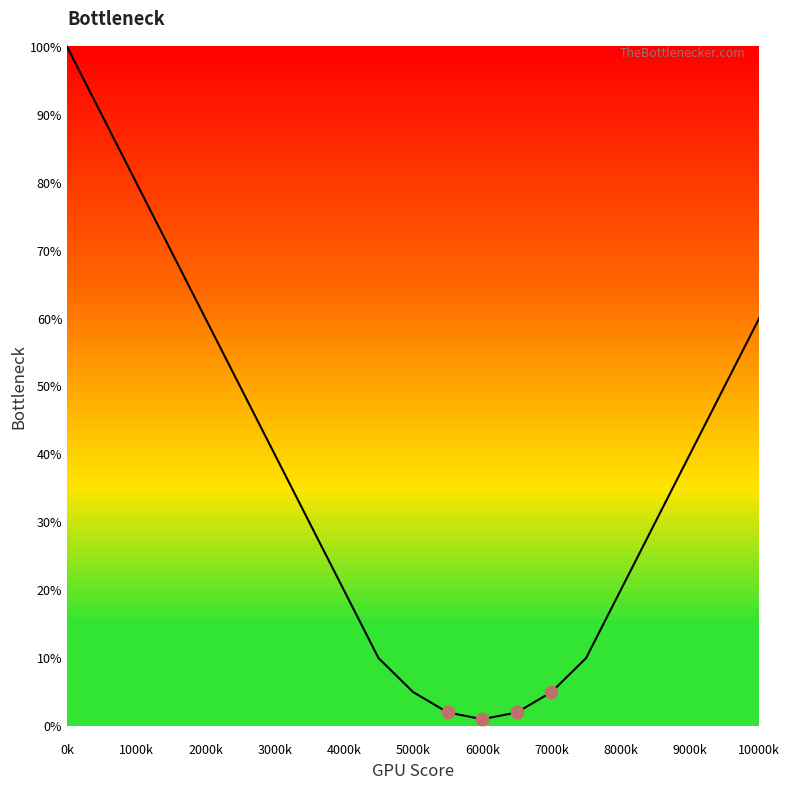

What is the difference between the maximum and minimum values?

99